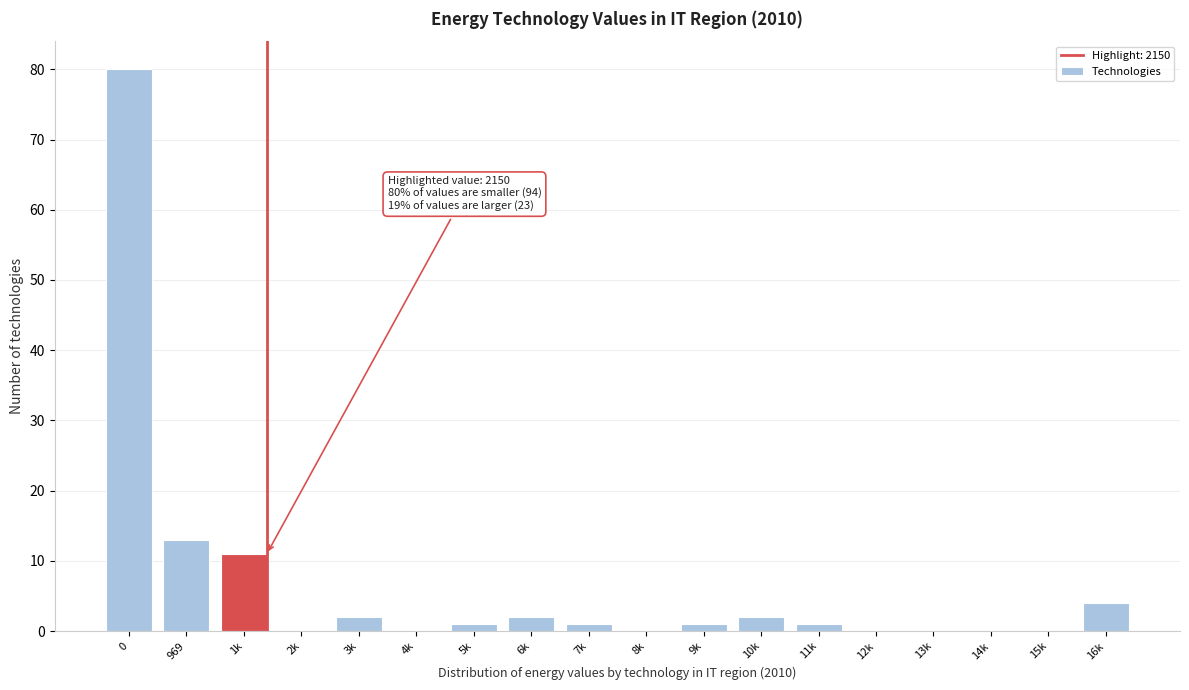

Reading right to left, transcribe all the data shown in this chart.

16k=4	15k=0	14k=0	13k=0	12k=0	11k=1	10k=2	9k=1	8k=0	7k=1	6k=2	5k=1	4k=0	3k=2	2k=0	1k=11	969=13	0=80